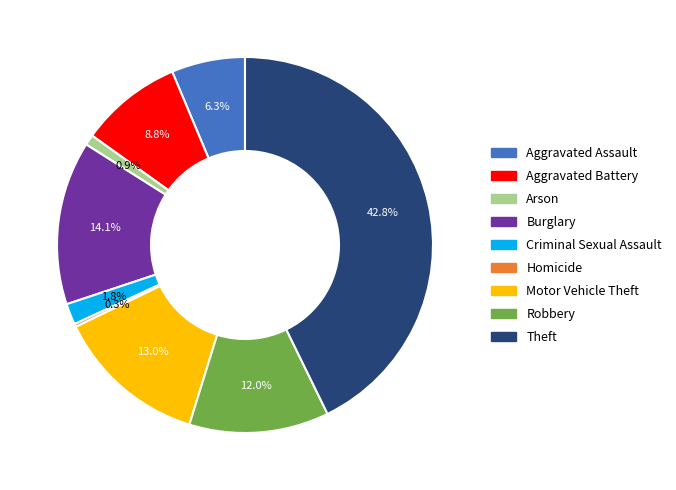

Which category has the biggest portion of the pie?

Theft